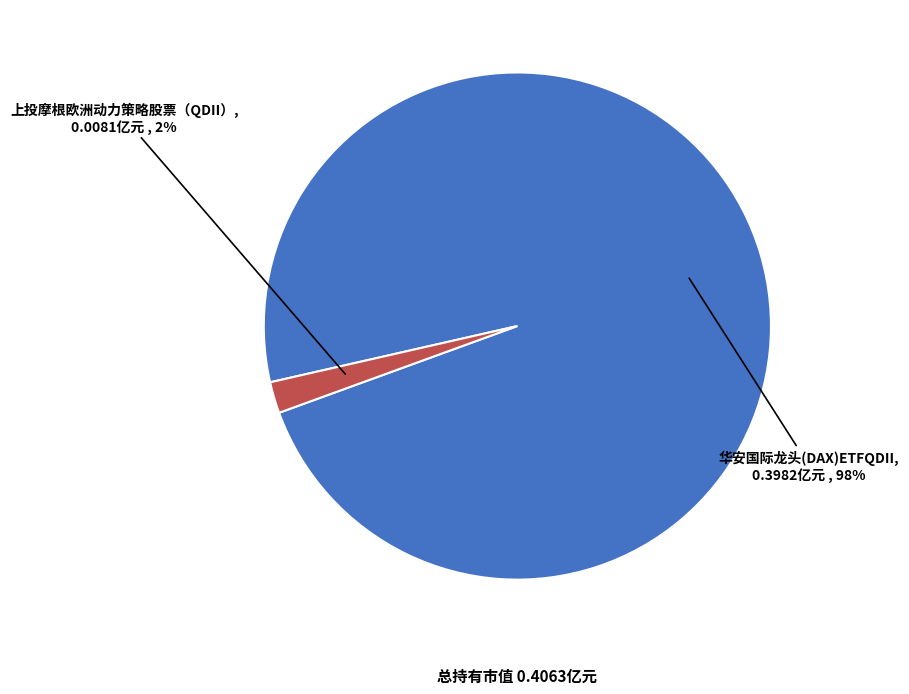

What percentage is the 华安国际龙头(DAX)ETFQDII slice, to the nearest percent?

98%